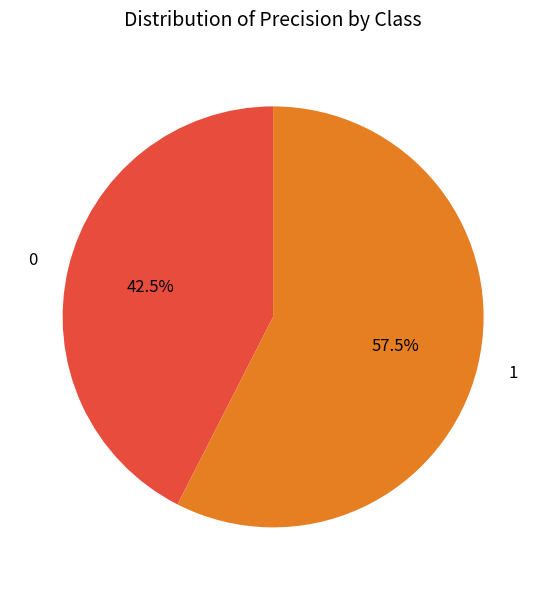

Does 0 account for over 50% of the chart?

No